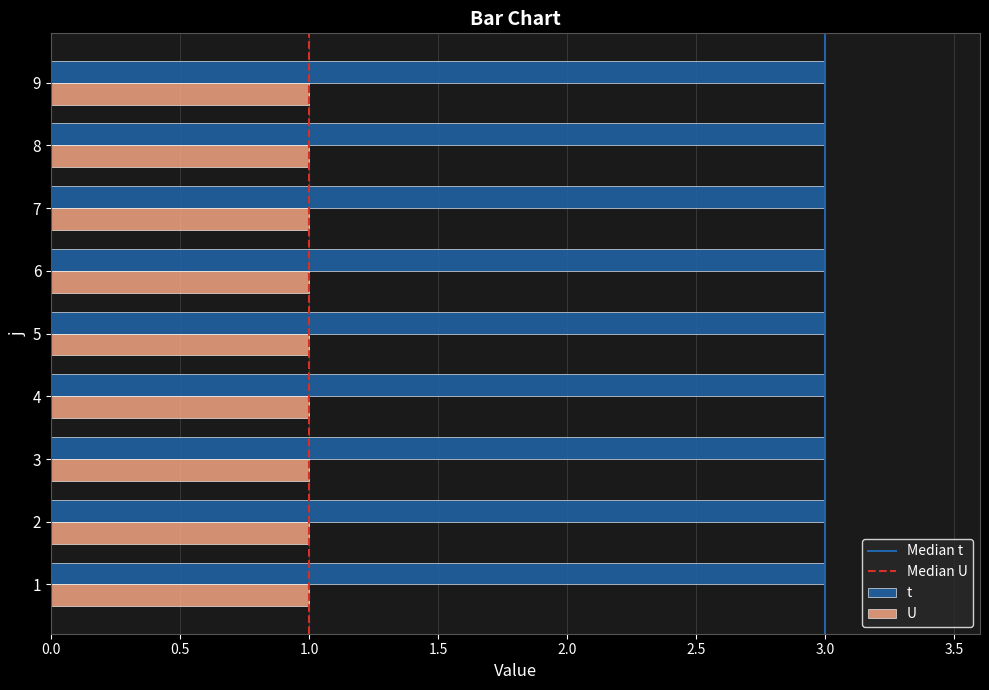

What is the smallest value displayed?

1